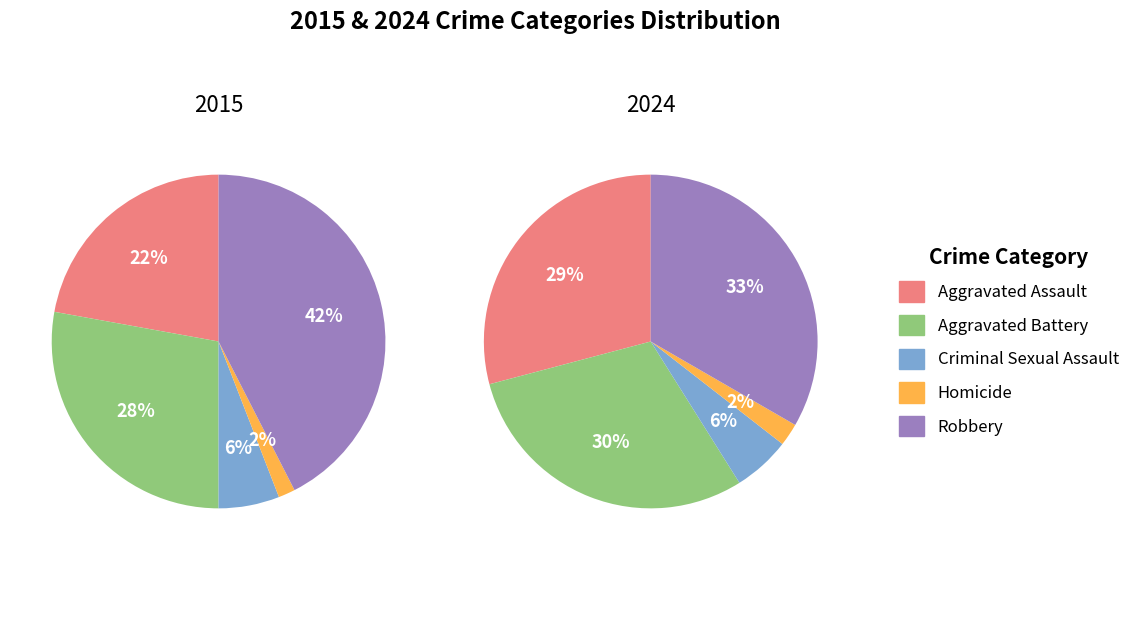

How much of the chart is everything except 4?

57.5%